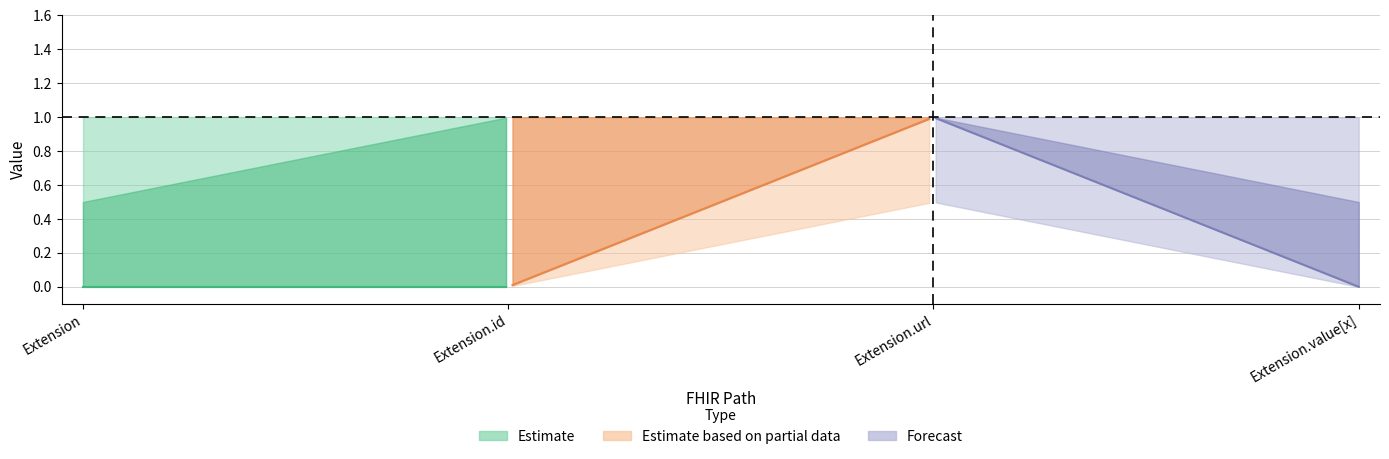

Where is the first local maximum for Min?

Extension.url